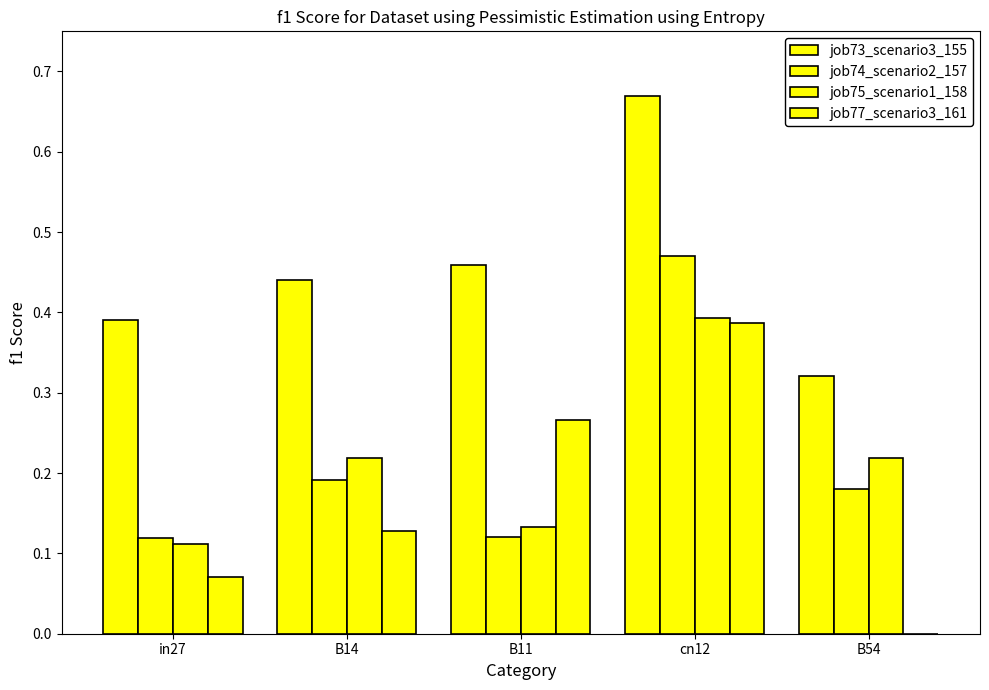

Does the chart contain stacked bars?

No